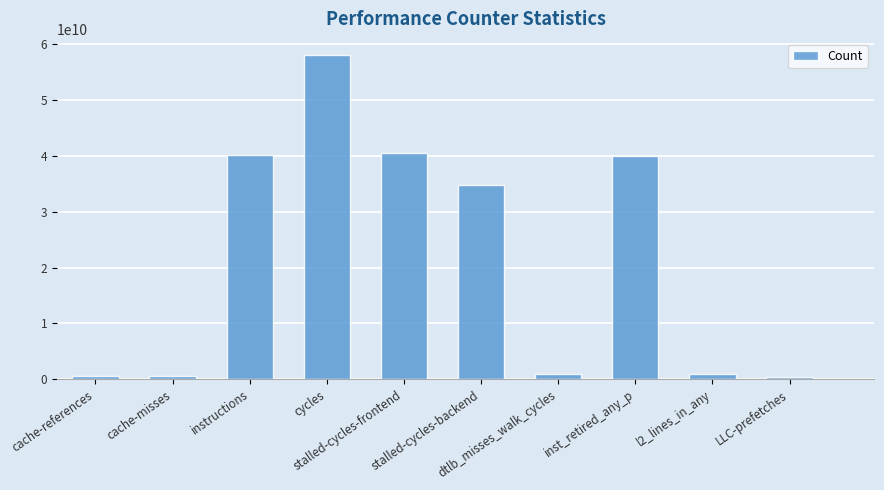

Is it true that the value at LLC-prefetches is 315278456?

True